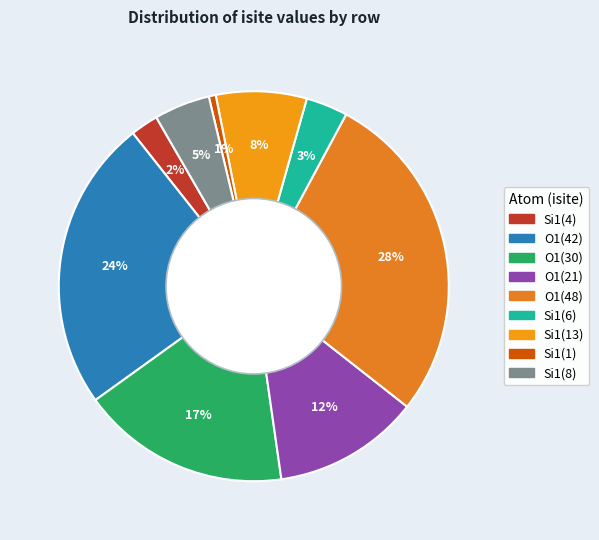

To the nearest percent, what is the average slice percentage?

11%